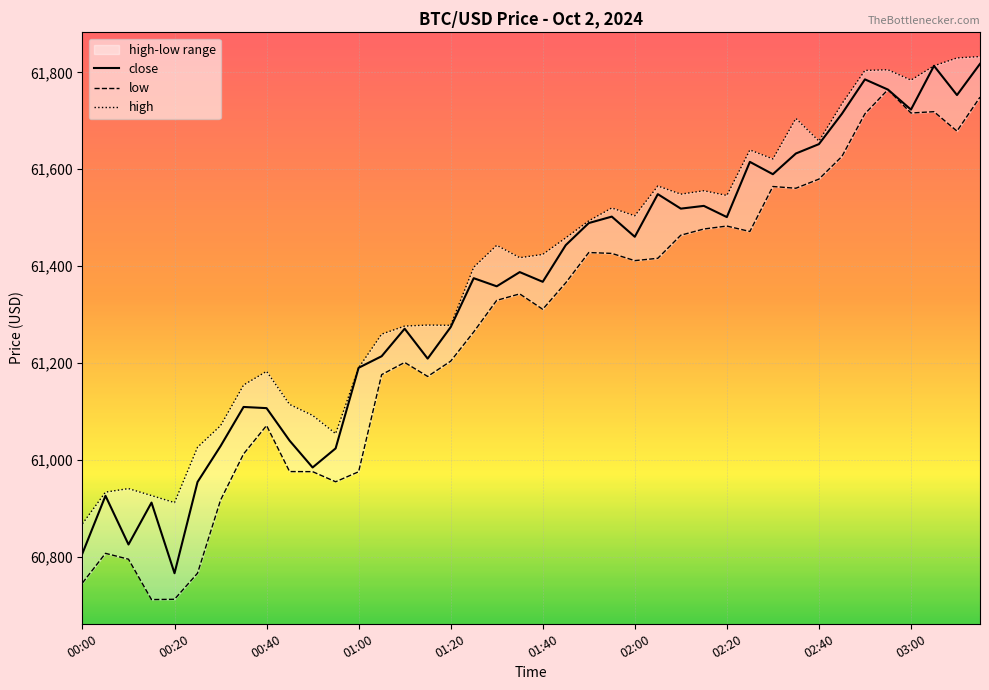

True or false: low and close cross at least once.

False